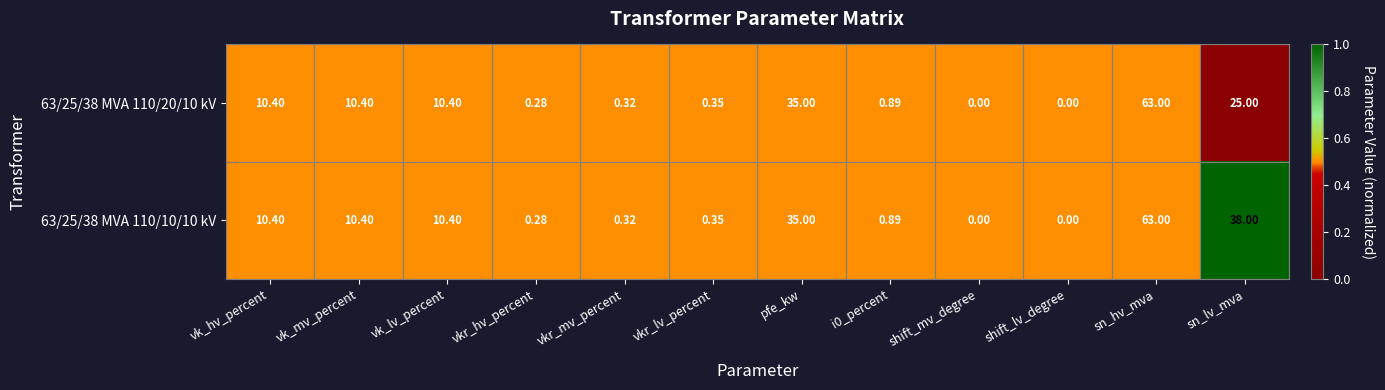

At which label is 63/25/38 MVA 110/10/10 kV closest to 31?

pfe_kw